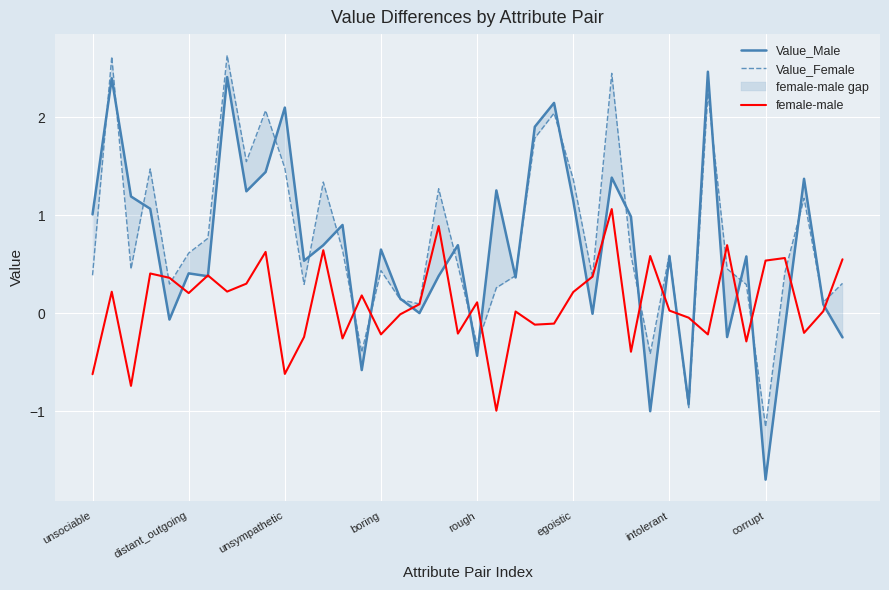

How many data points in Value_Male are less than 0?

10